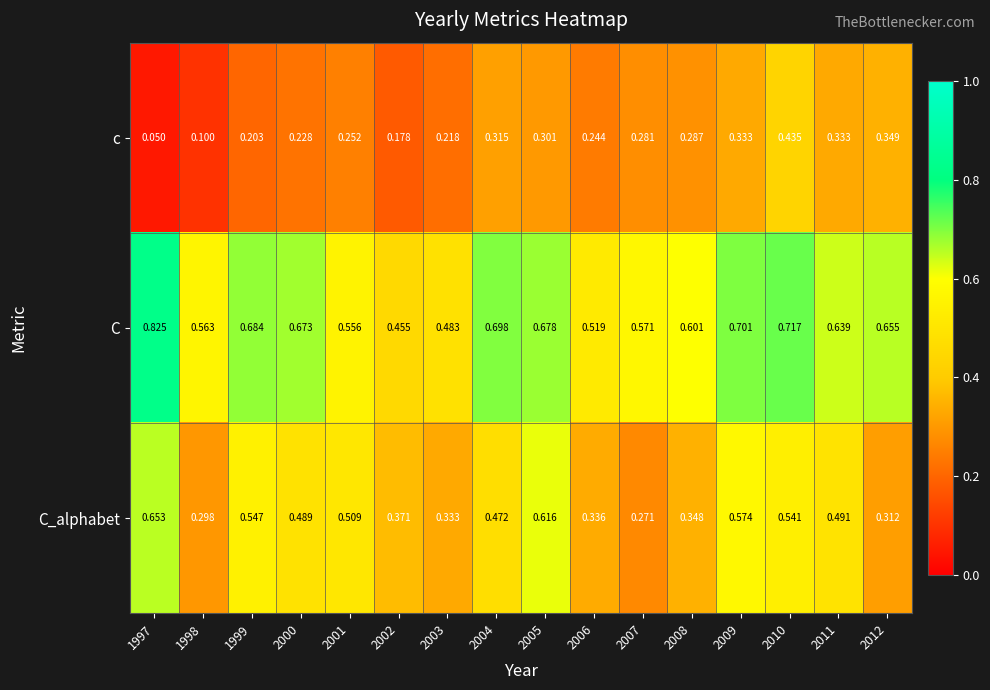

Which series has the largest total across all categories?

C